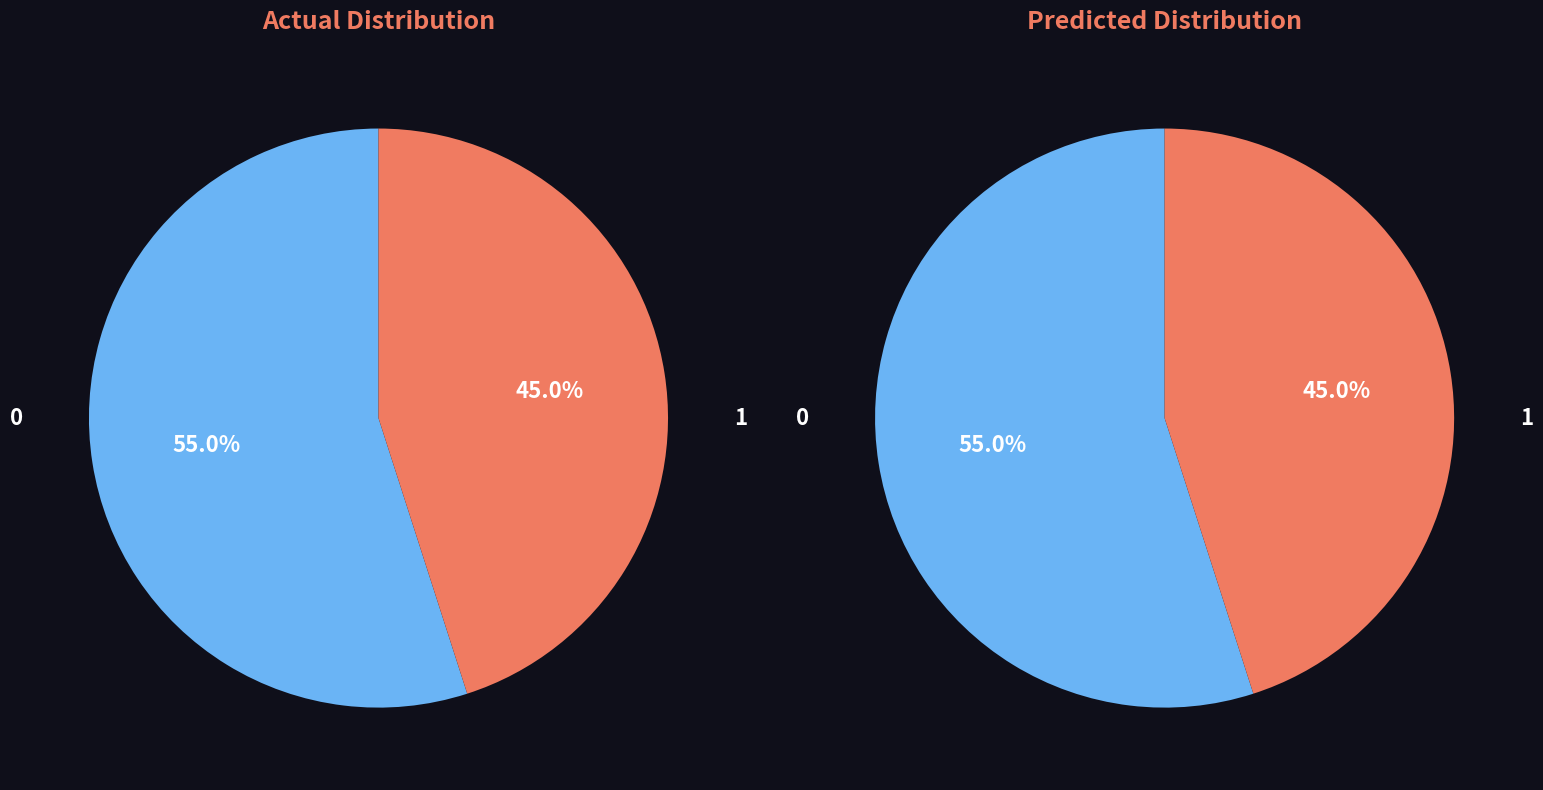

Does 2 represent more than half of the total?

No